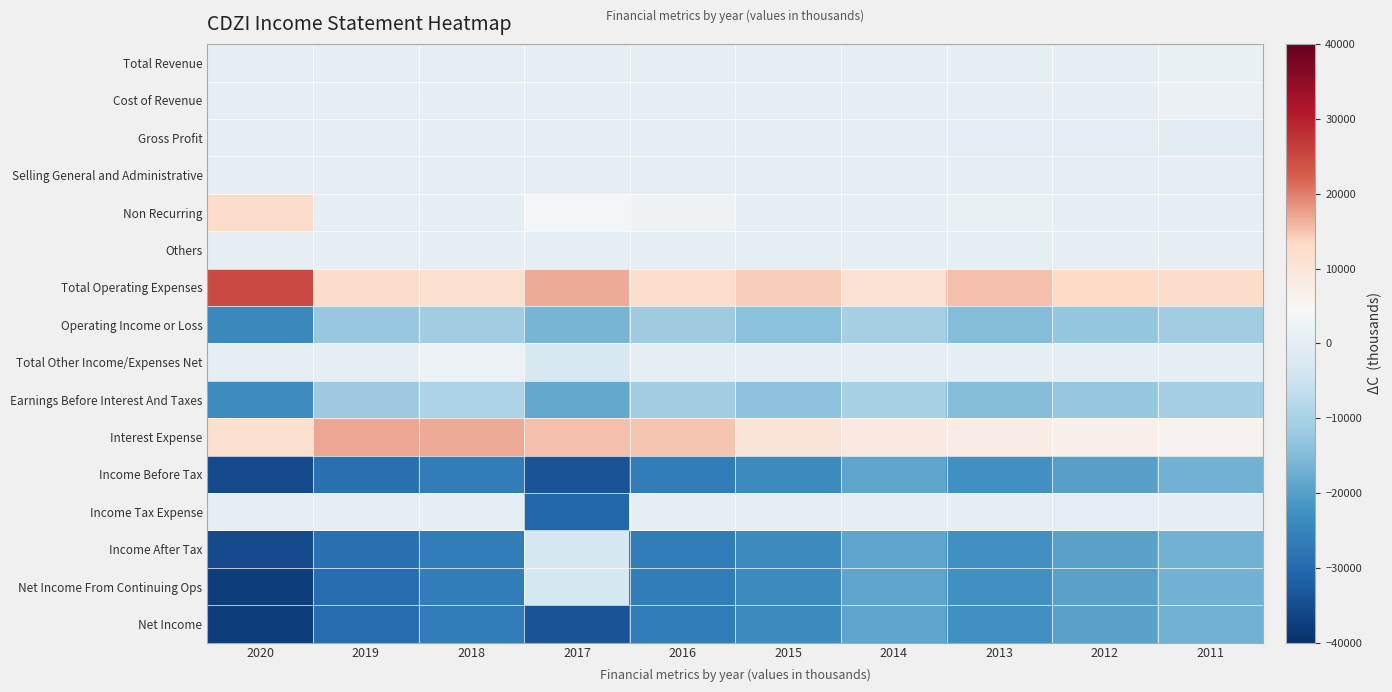

Rank the series at 2012 from highest to lowest value.

Total Operating Expenses, Interest Expense, Cost of Revenue, Total Revenue, Others, Selling General and Administrative, Non Recurring, Total Other Income/Expenses Net, Gross Profit, Income Tax Expense, Earnings Before Interest And Taxes, Operating Income or Loss, Income After Tax, Net Income From Continuing Ops, Net Income, Income Before Tax